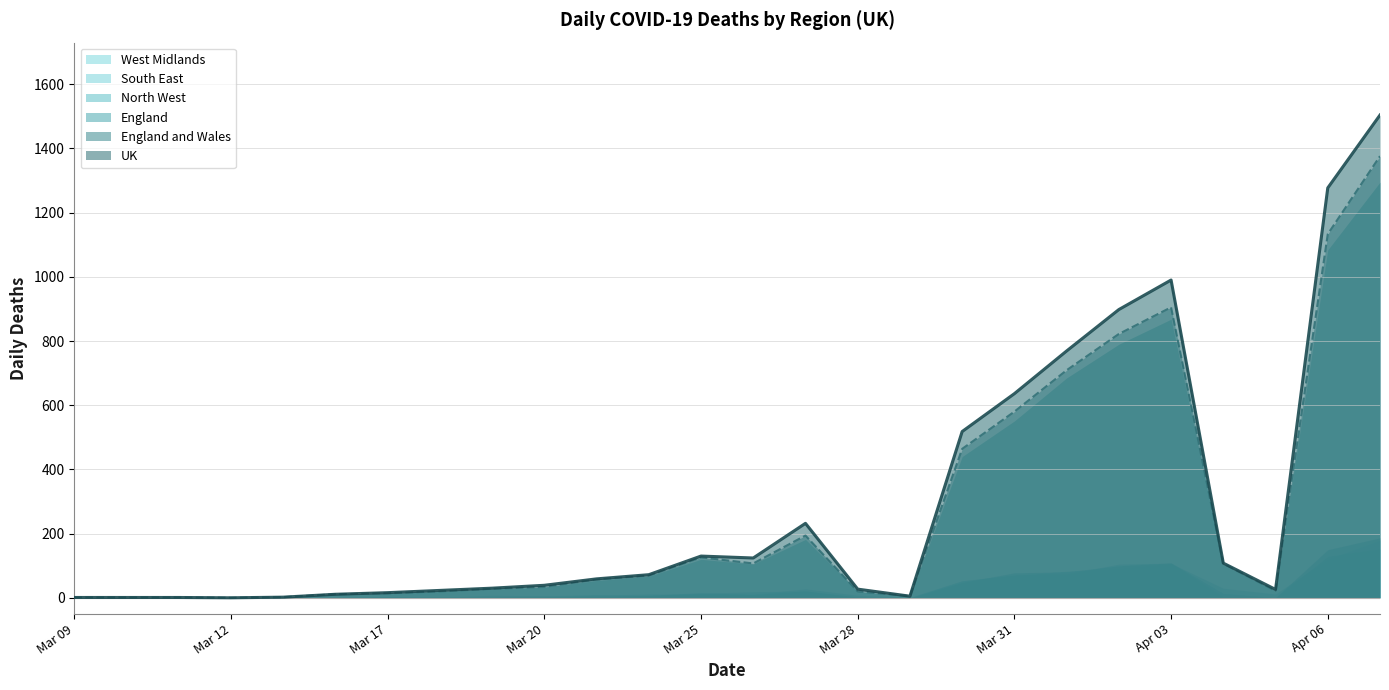

True or false: West Midlands and England intersect in this chart.

False